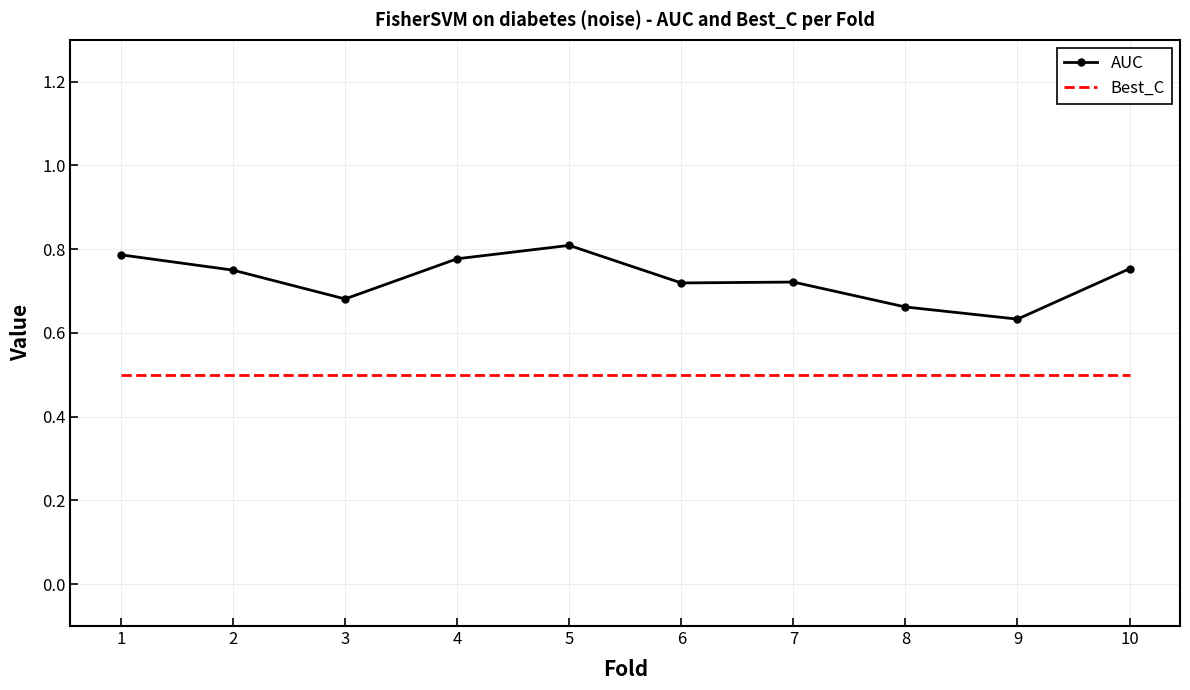

At which label does AUC reach its peak?

5